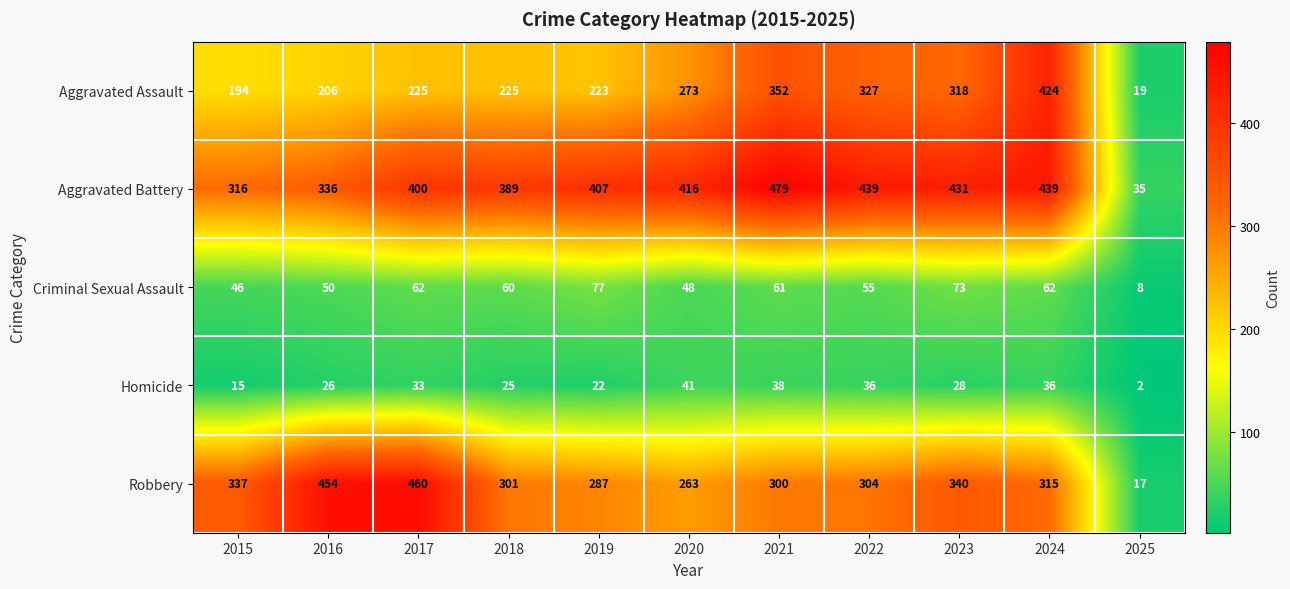

The value of Aggravated Battery at 2019 is 407. True or false?

True